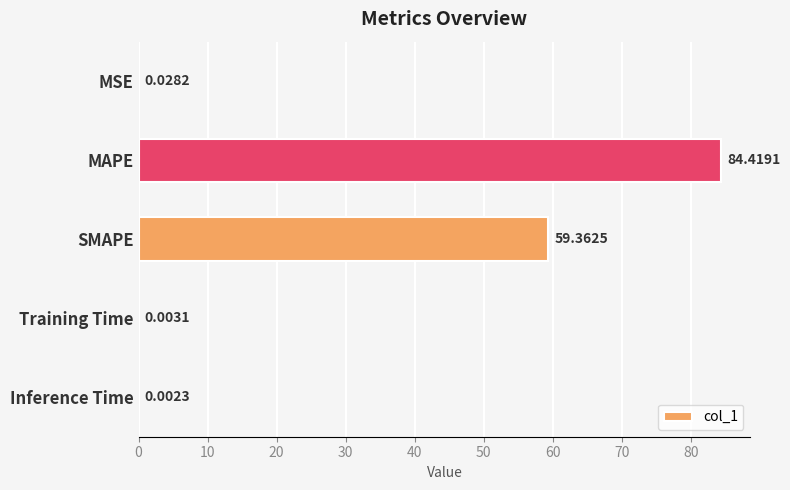

Which category has the highest value across all series?

MAPE